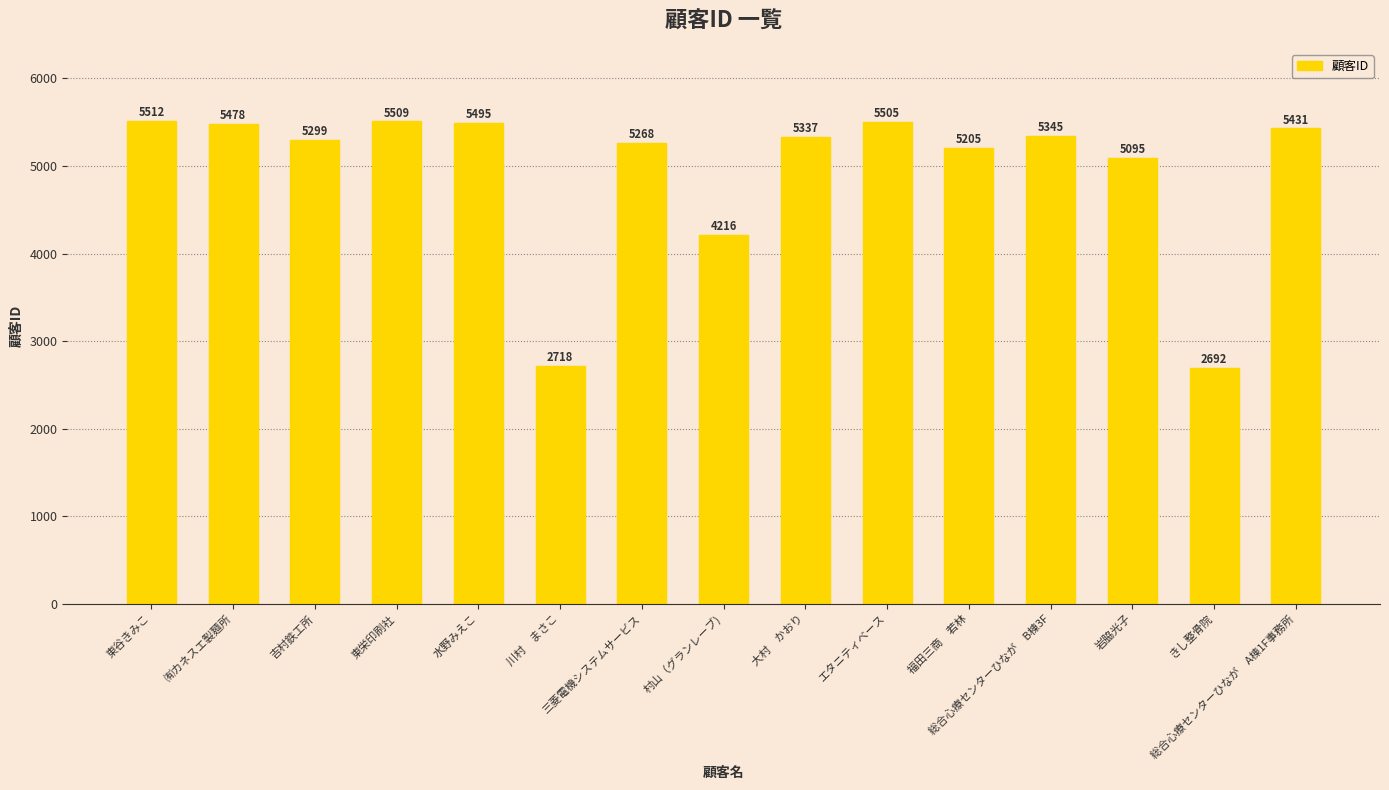

Count the number of data series in this chart.

1